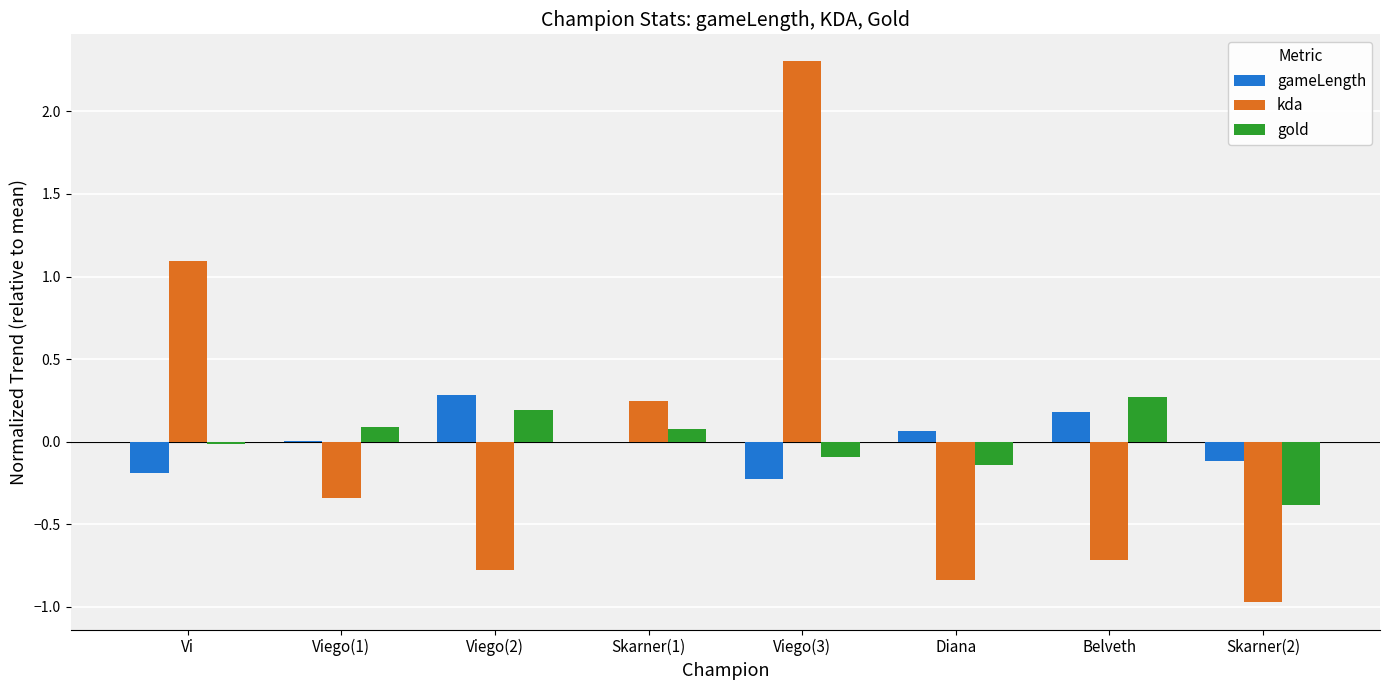

Which series changed the most between Vi and Viego(3)?

kda